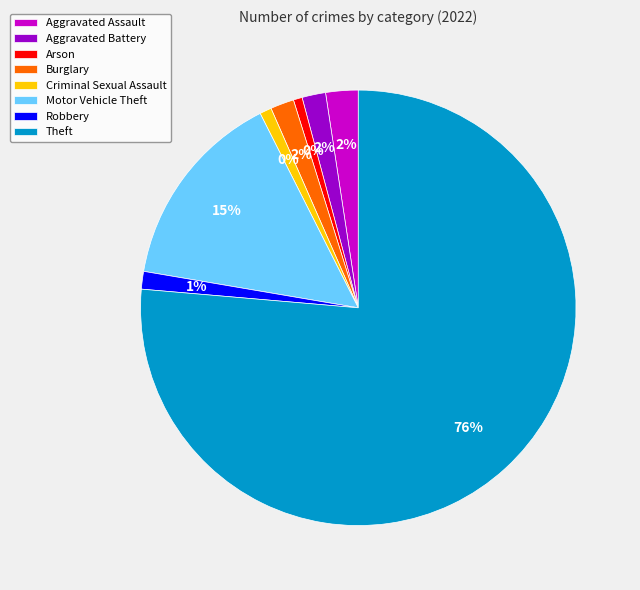

Count the number of slices in the pie.

8